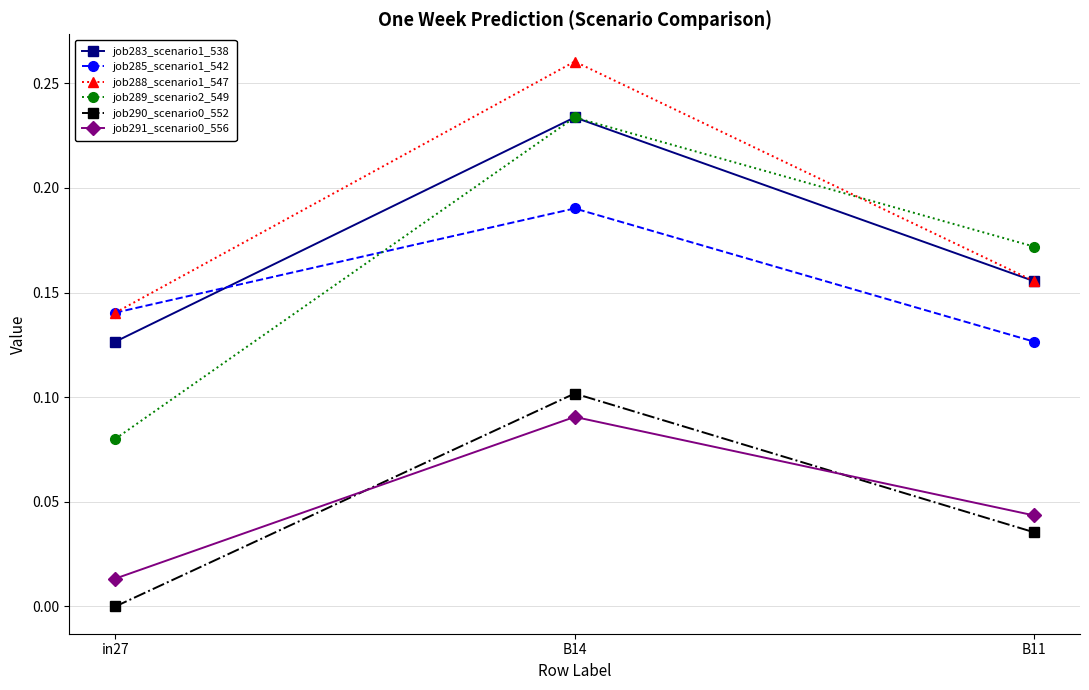

Is it true that job289_scenario2_549 equals 0.1 at in27?

True